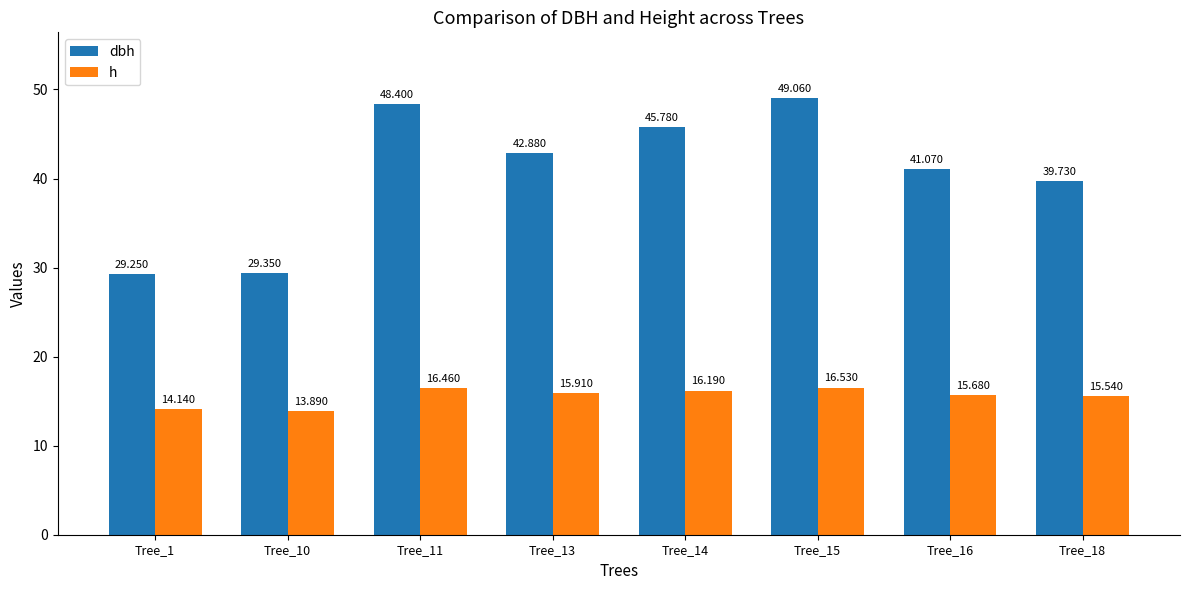

What is the minimum value for h?

13.9